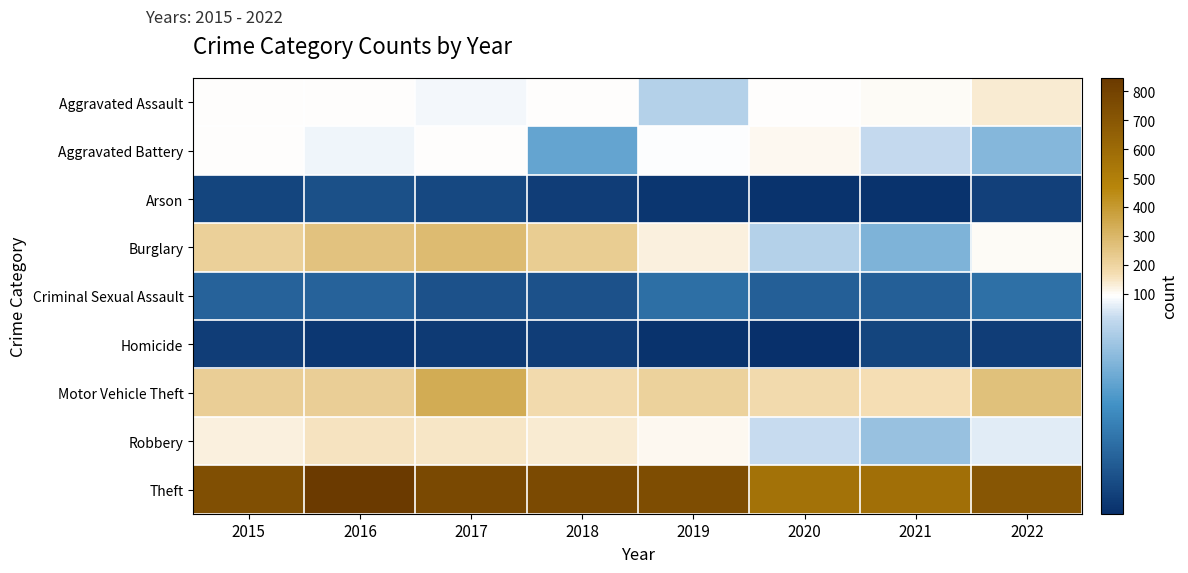

Reading left to right, what are all the values shown in this chart?

Aggravated Assault: 2015=93	2016=96	2017=91	2018=98	2019=79	2020=98	2021=102	2022=137
Aggravated Battery: 2015=94	2016=90	2017=97	2018=57	2019=92	2020=110	2021=83	2022=66
Arson: 2015=12	2016=17	2017=14	2018=9	2019=5	2020=4	2021=4	2022=10
Burglary: 2015=213	2016=263	2017=282	2018=225	2019=126	2020=79	2021=64	2022=99
Criminal Sexual Assault: 2015=26	2016=26	2017=18	2018=18	2019=31	2020=24	2021=24	2022=32
Homicide: 2015=9	2016=6	2017=7	2018=9	2019=4	2020=2	2021=12	2022=9
Motor Vehicle Theft: 2015=221	2016=218	2017=339	2018=180	2019=209	2020=178	2021=166	2022=264
Robbery: 2015=126	2016=154	2017=150	2018=137	2019=107	2020=84	2021=71	2022=88
Theft: 2015=737	2016=846	2017=766	2018=762	2019=750	2020=569	2021=577	2022=703